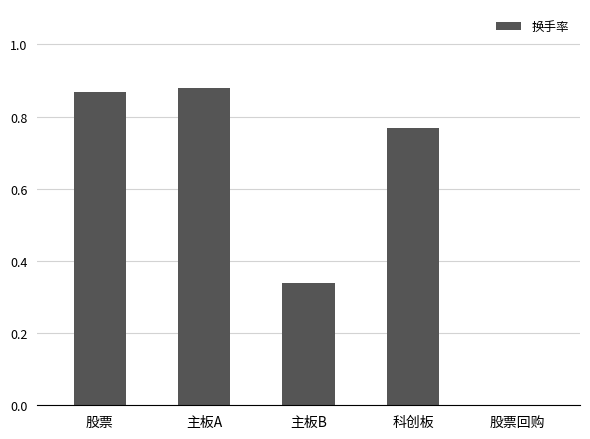

Is it true that the value at 主板B is 0.5?

False